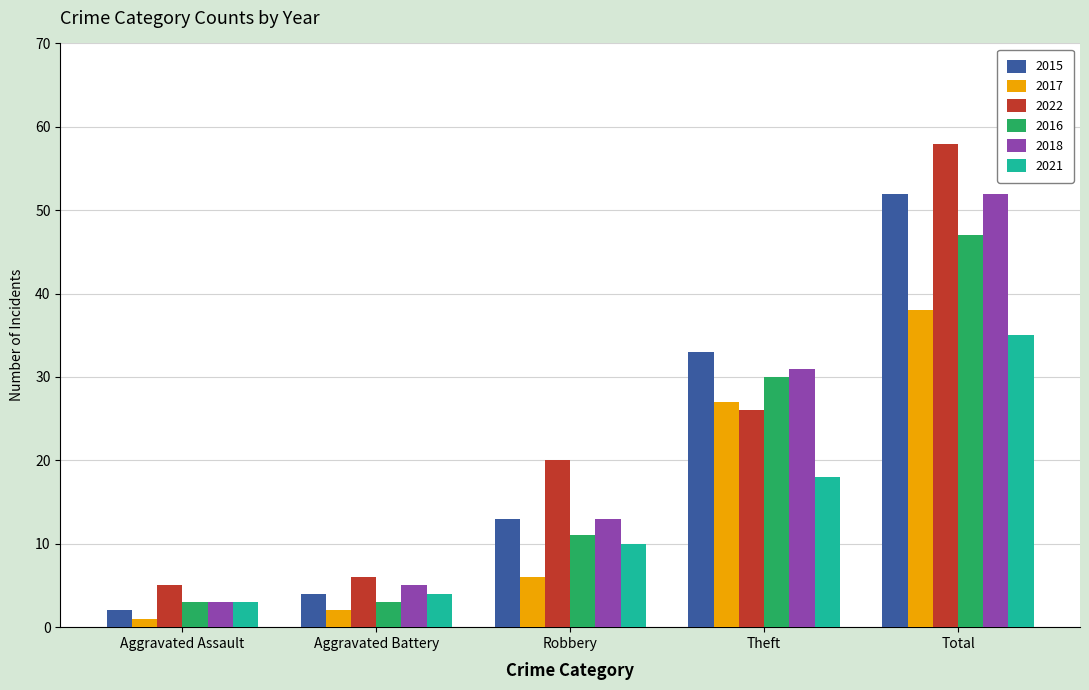

List the labels in order of 2021 value, largest first.

Total, Theft, Robbery, Aggravated Battery, Aggravated Assault